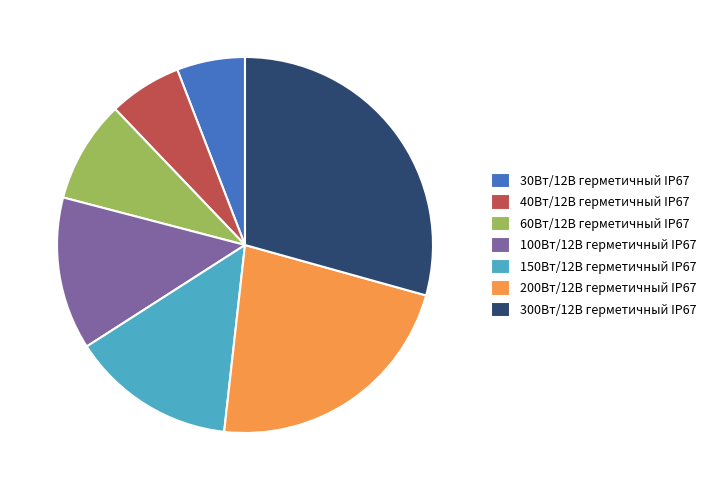

Is there any slice that represents more than half of the pie?

No